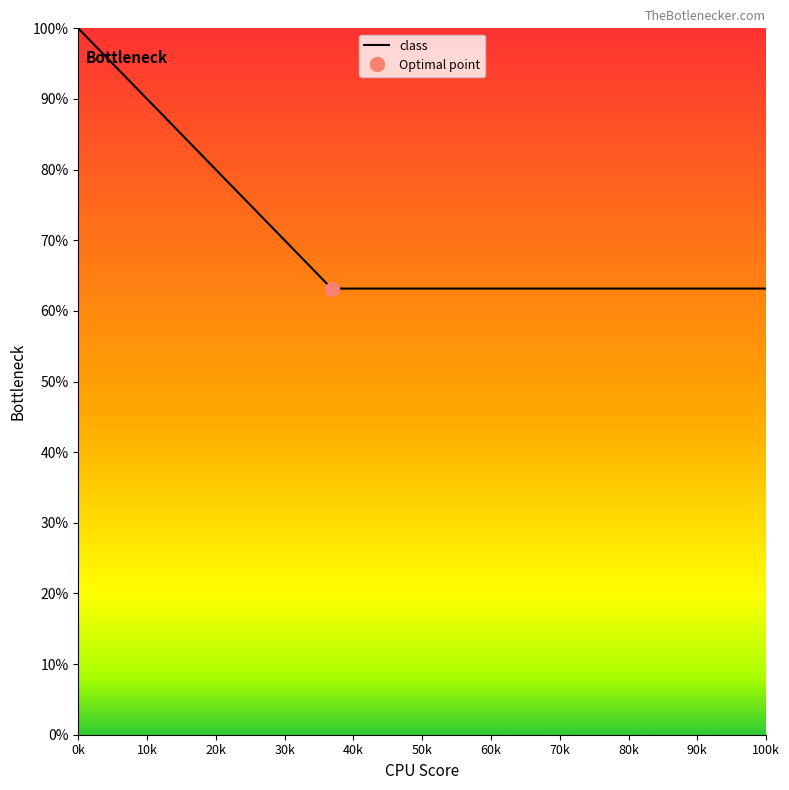

Does the chart have visible grid lines?

No